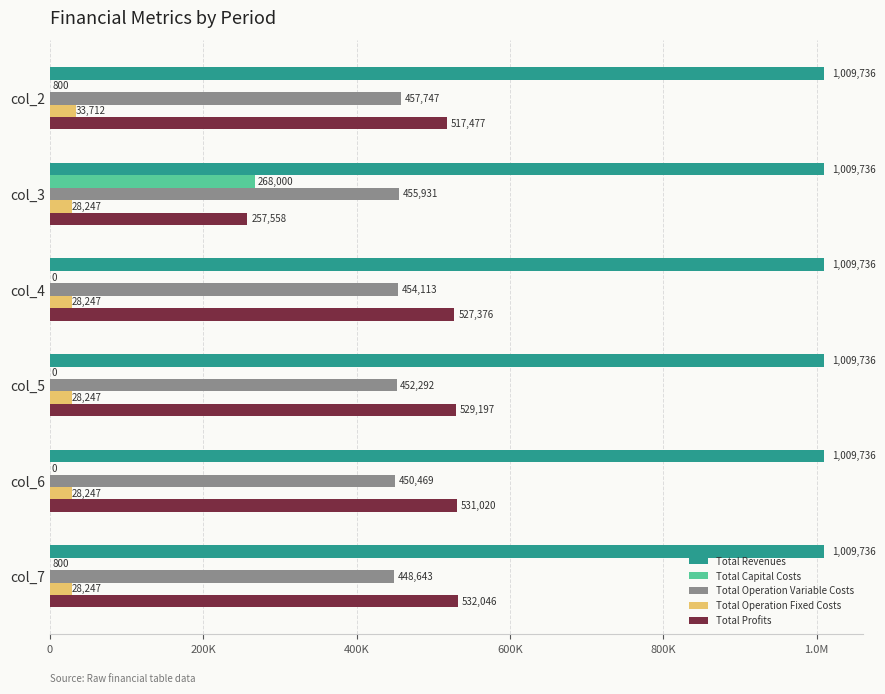

What are all the series names shown in the legend?

Total Revenues, Total Capital Costs, Total Operation Variable Costs, Total Operation Fixed Costs, Total Profits